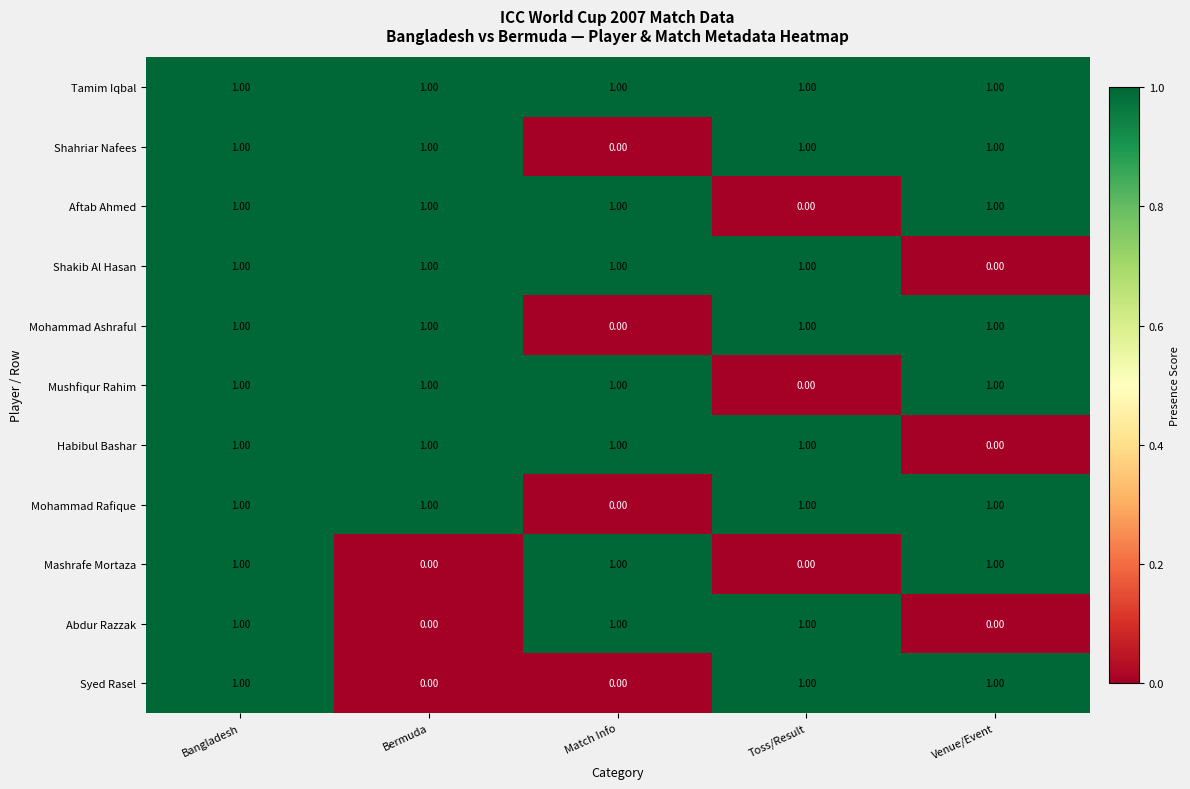

What is the maximum value shown in the chart?

1